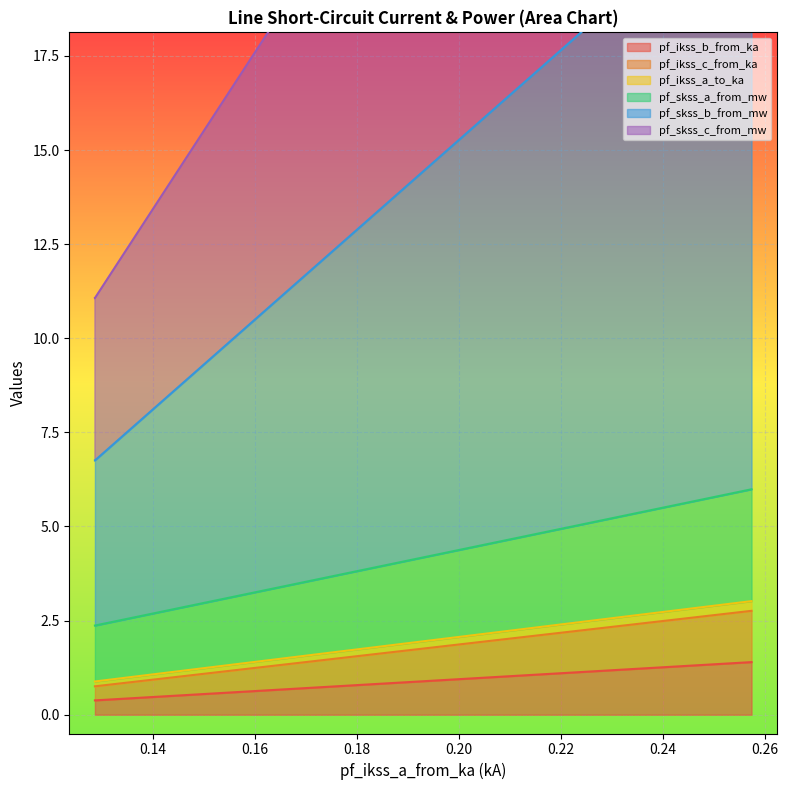

True or false: pf_skss_b_from_mw has a value of 1.7 at Line_0.

False